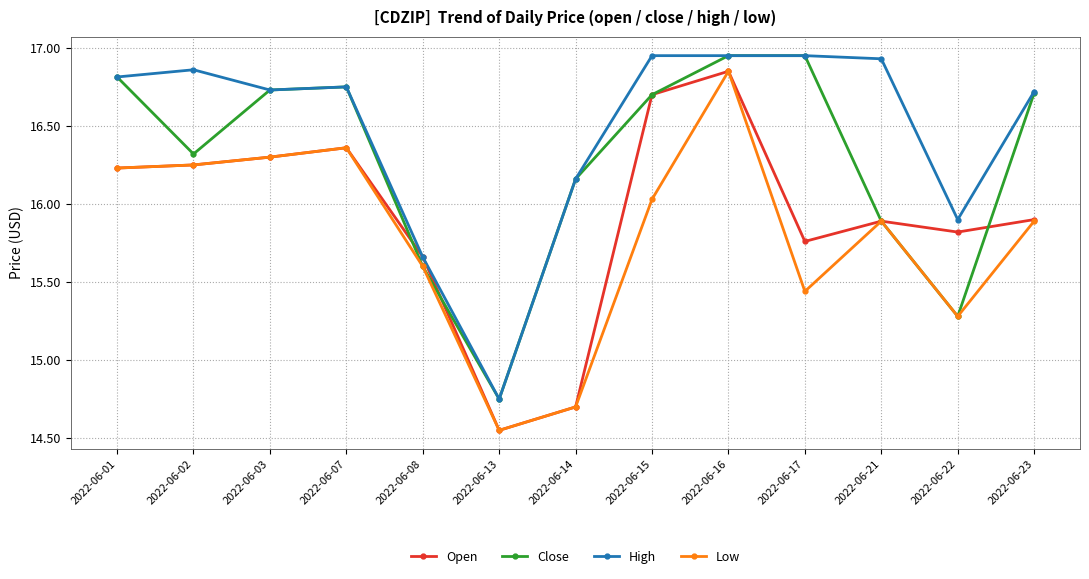

How many data points does each series have?

13